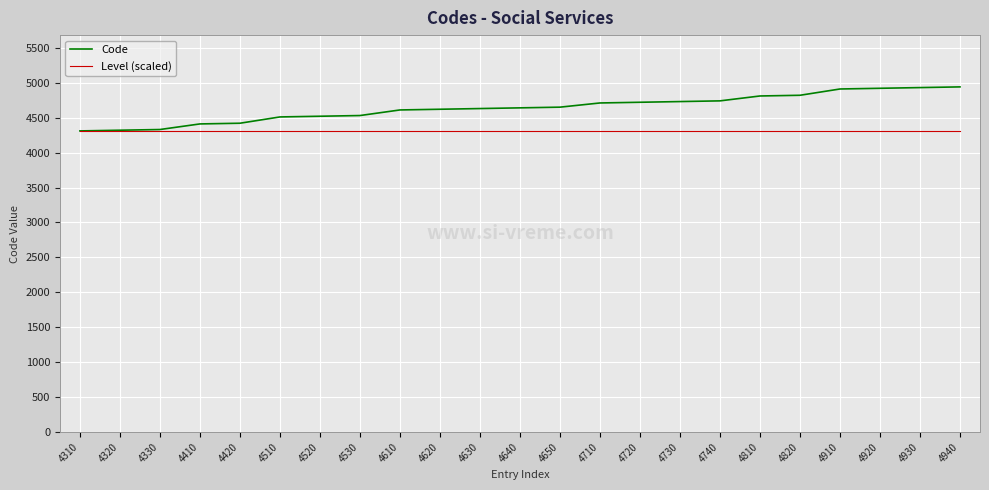

Is it true that Code equals 1063 at 4320?

False